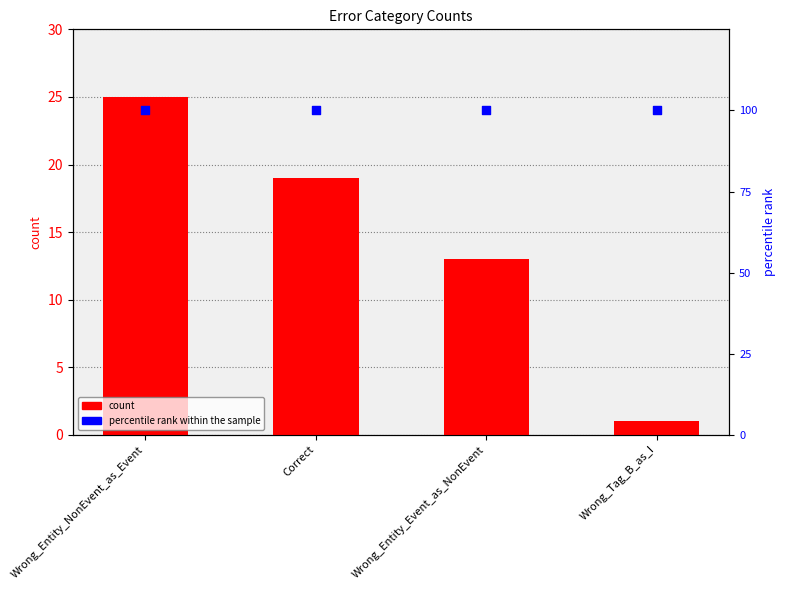

At how many categories does at least one series exceed 66?

4